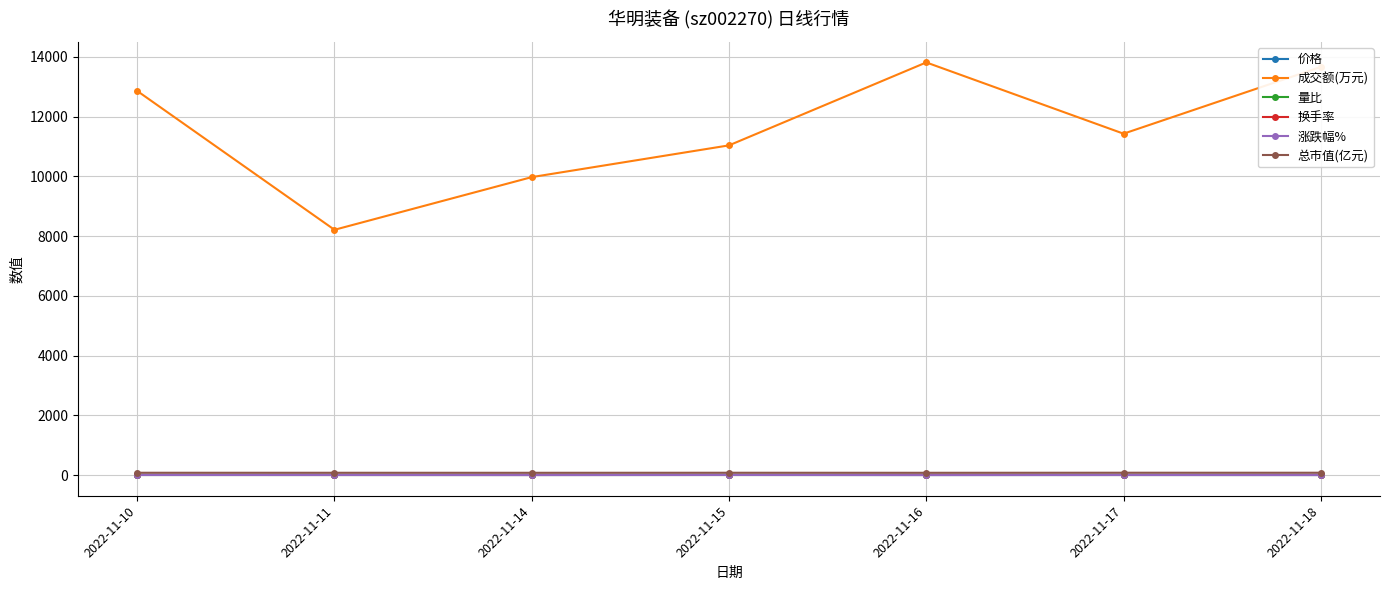

The 总市值(亿元) series shows 76.5 at 2022-11-15. True or false?

True